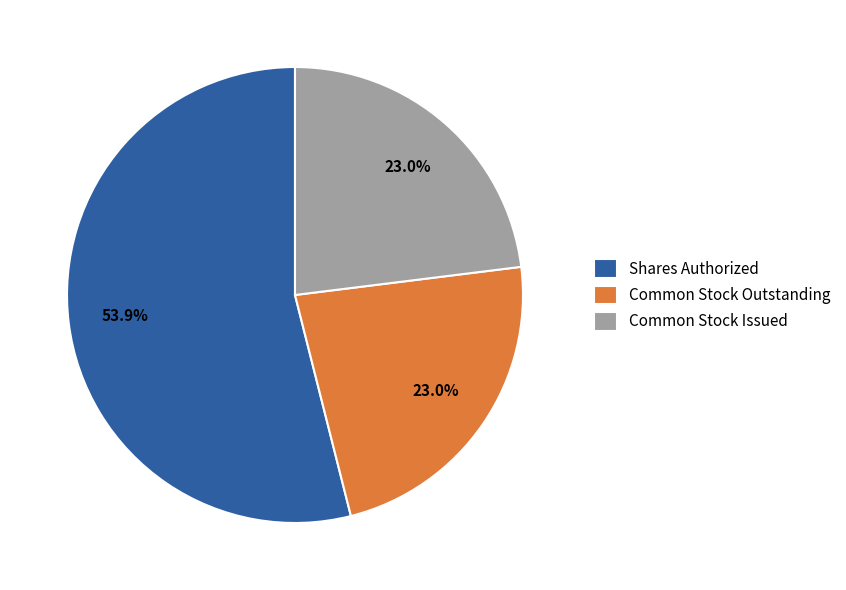

Combined, do Shares Authorized and Common Stock Outstanding account for over 50%?

Yes